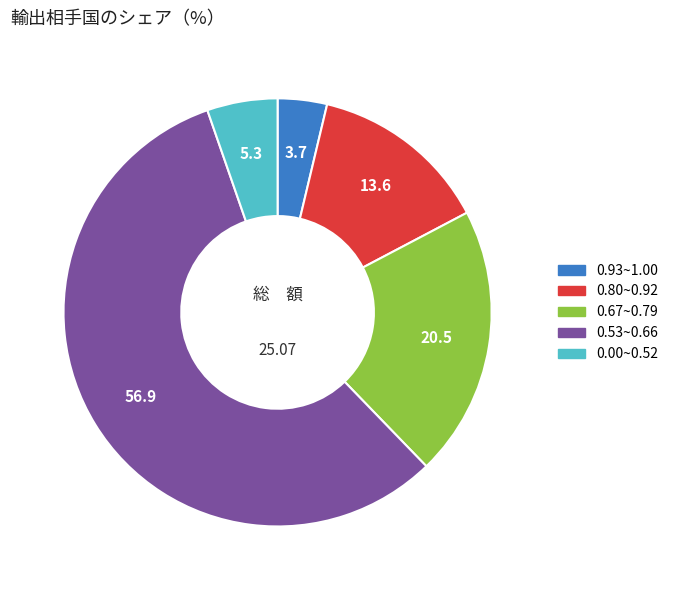

Is there a majority slice in this chart?

Yes